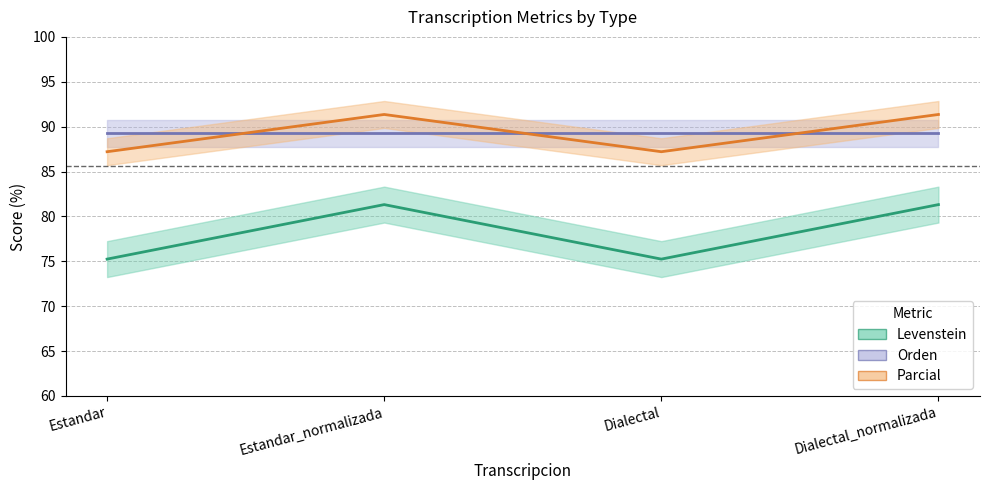

At which category is the sum across all series the highest?

Estandar_normalizada